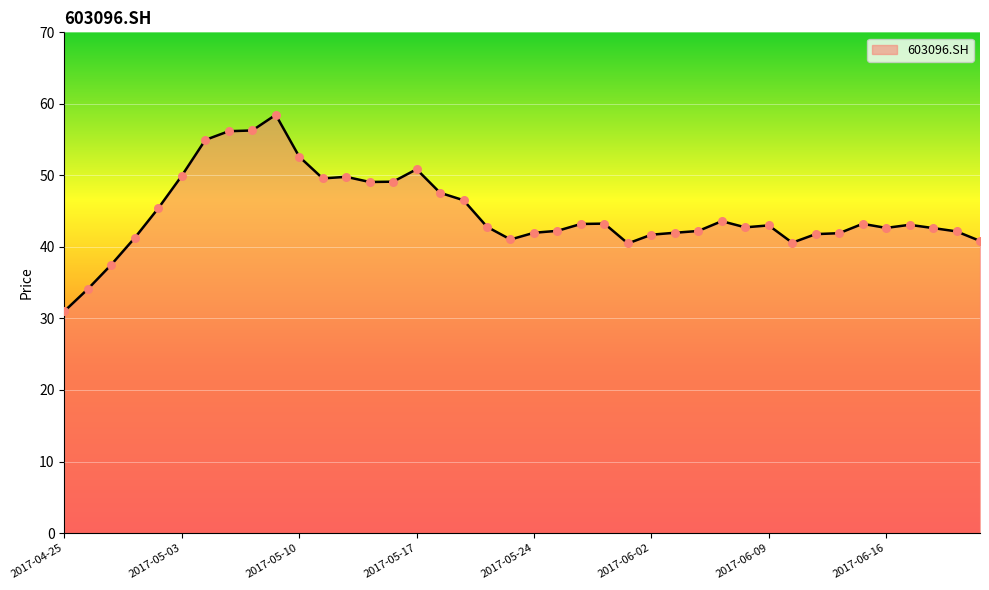

What is the smallest value displayed?

31.0